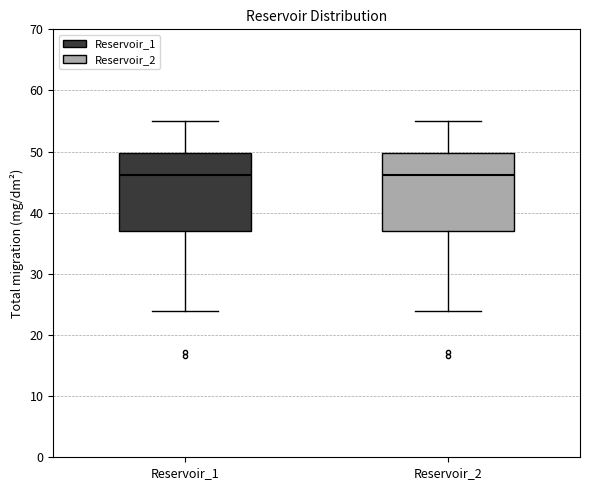

Reading left to right, read every box against the y-axis: the position of its median line, the range the box covers, and the ends of its whiskers. The values are not printed on the chart, so give them approximately, as read against the axis.

Reservoir_1: median 46, box 37 to 50, whiskers 24 to 55
Reservoir_2: median 46, box 37 to 50, whiskers 24 to 55